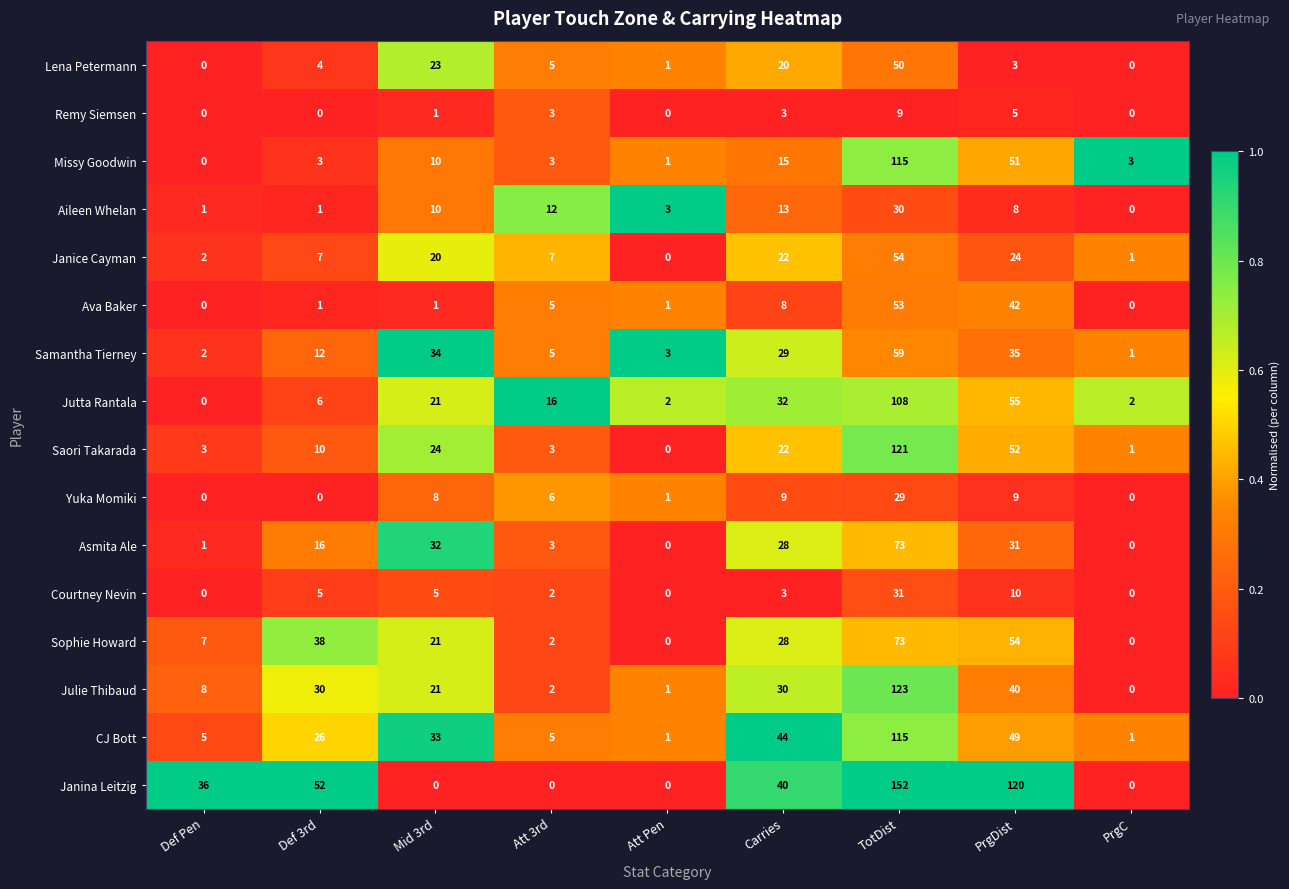

What is the difference between the maximum and minimum values in the Remy Siemsen series?

9